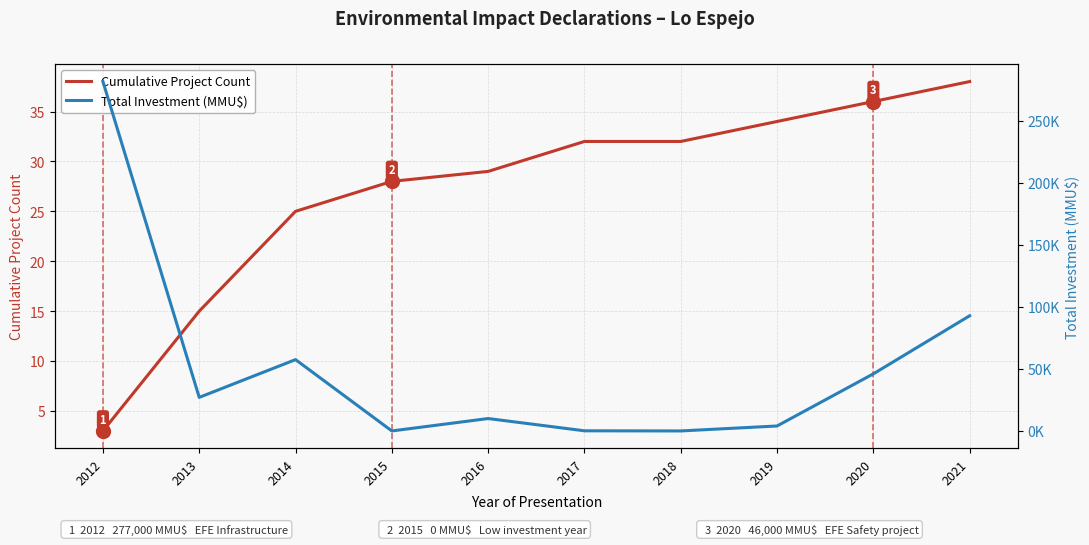

What value does the Total Investment (MMU$) series have at 2020?

46000